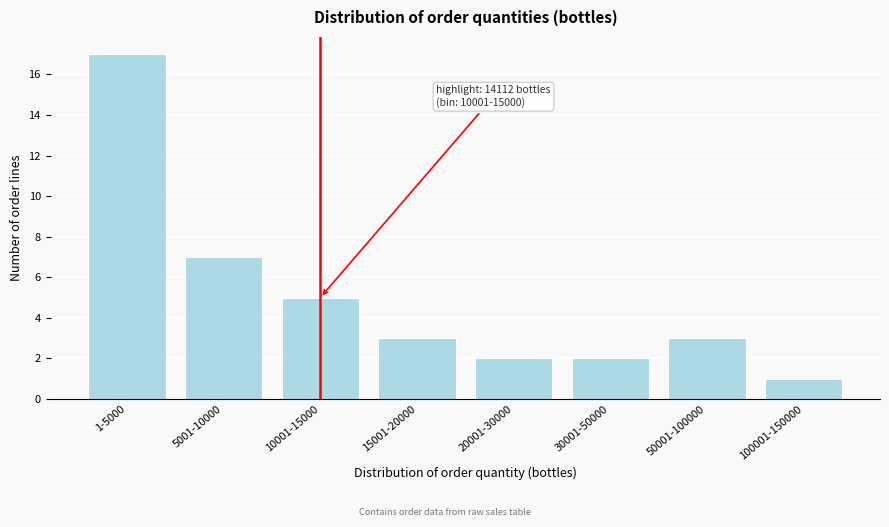

Reading left to right, what are all the values shown in this chart?

17	7	5	3	2	2	3	1